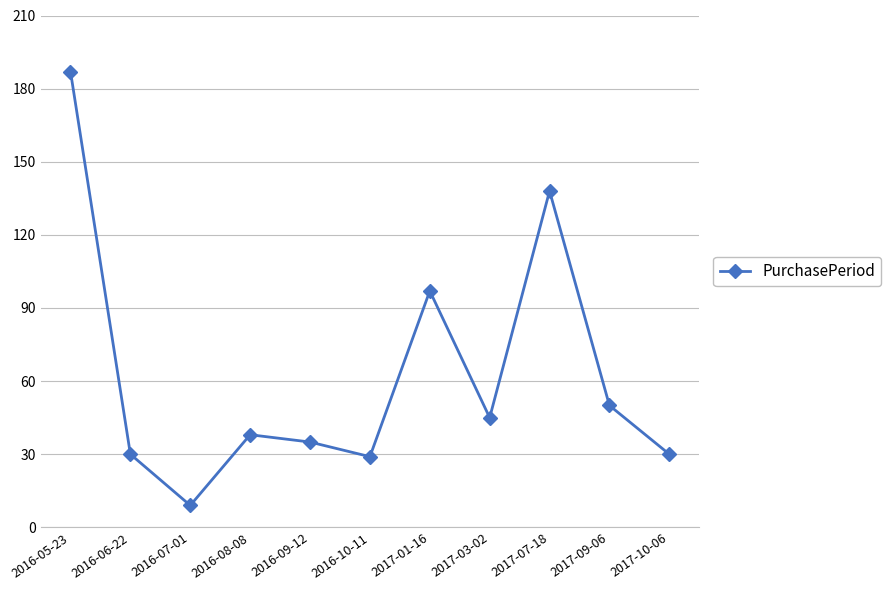

What is the sum of the values at 2016-09-12 and 2016-10-11?

64